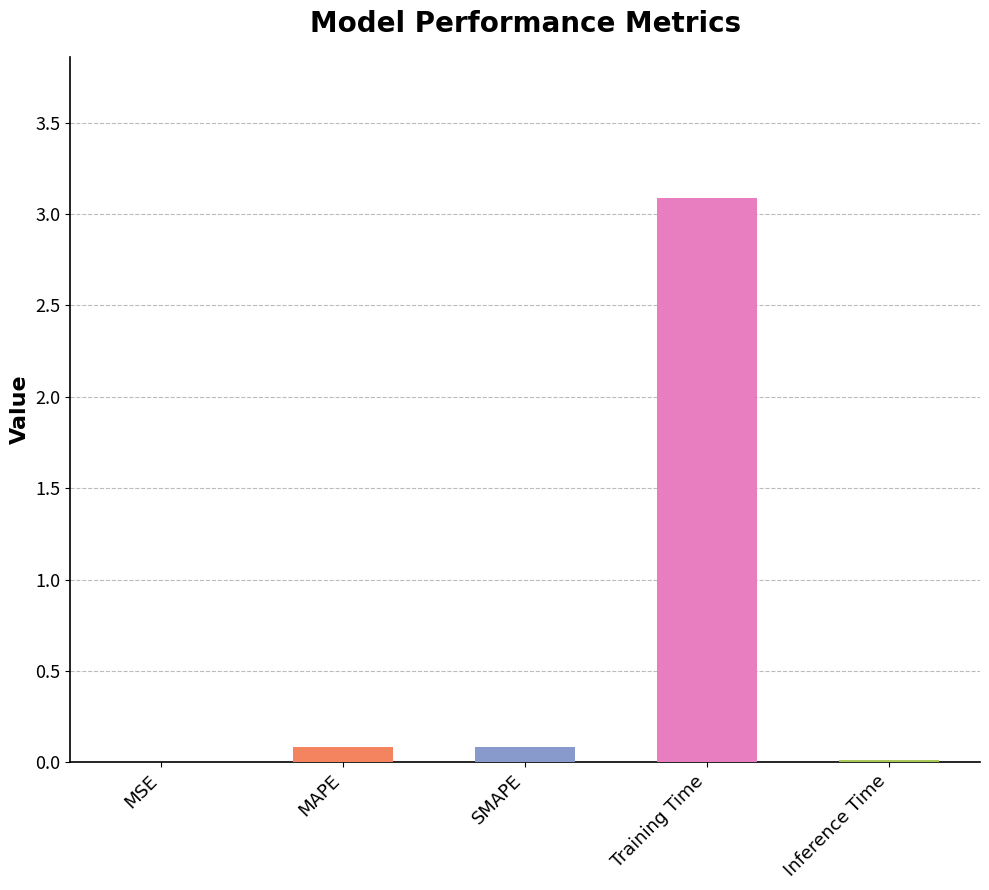

Read the value at Training Time.

3.1